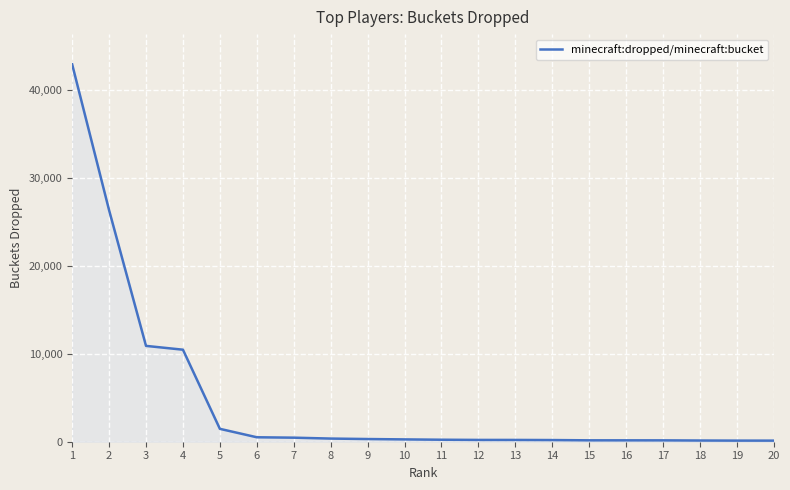

What is the ratio of the value at 9 to the value at 6?

0.6